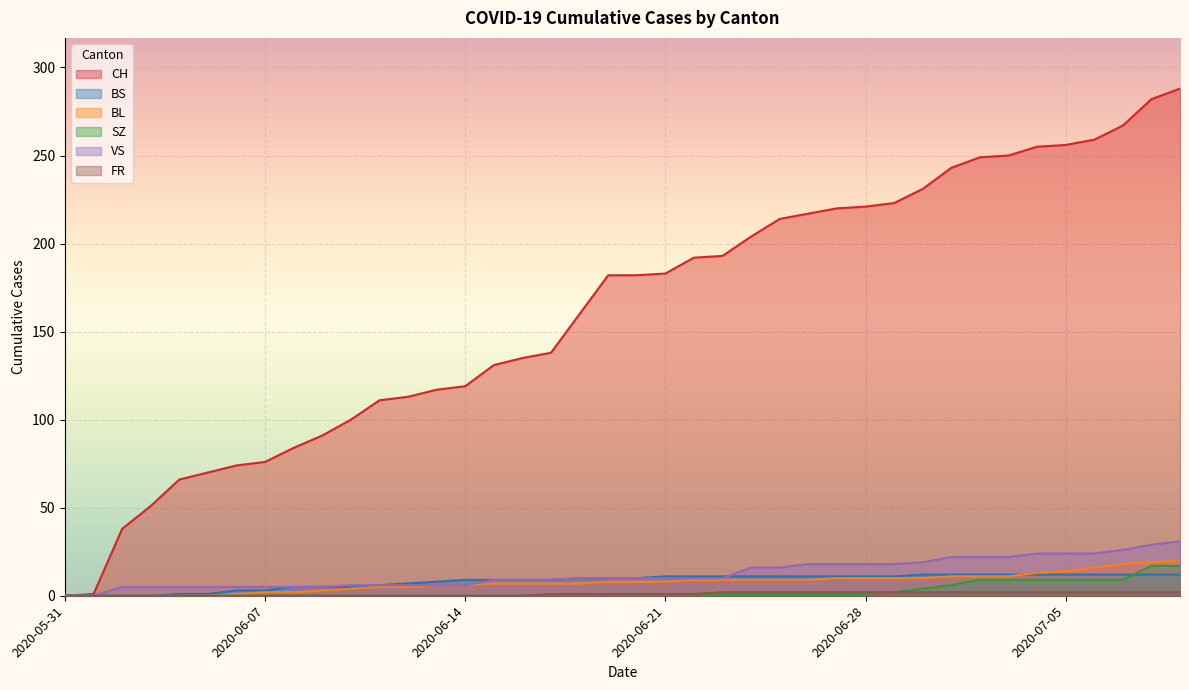

Is it true that CH equals 256 at 2020-07-05?

True